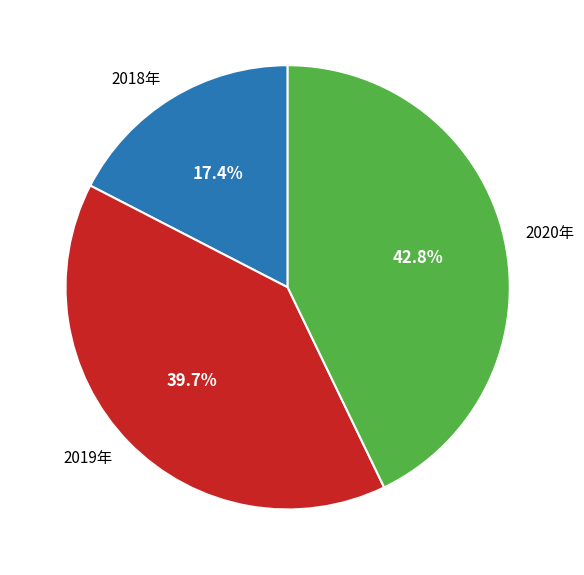

Which slice is the smallest?

2018年